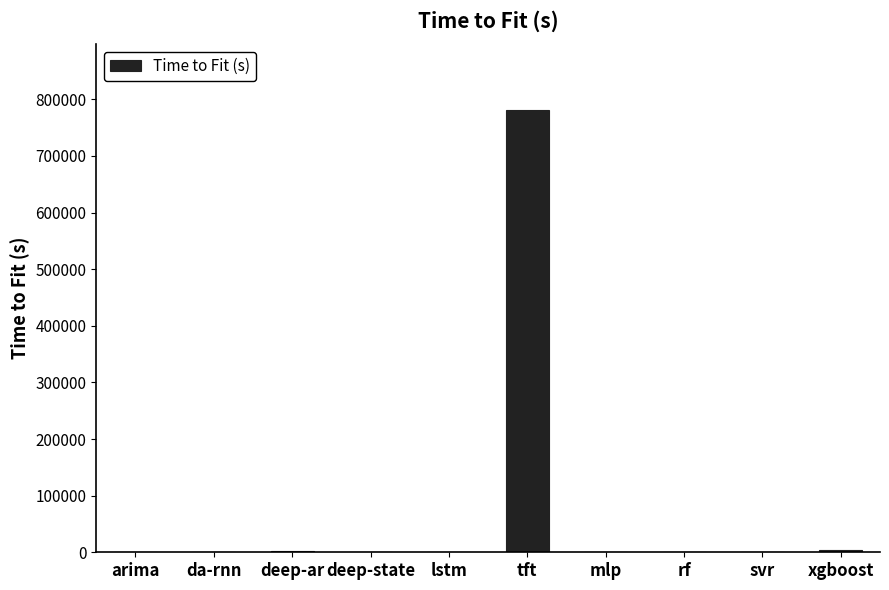

What is the sum of all values?

788037.2